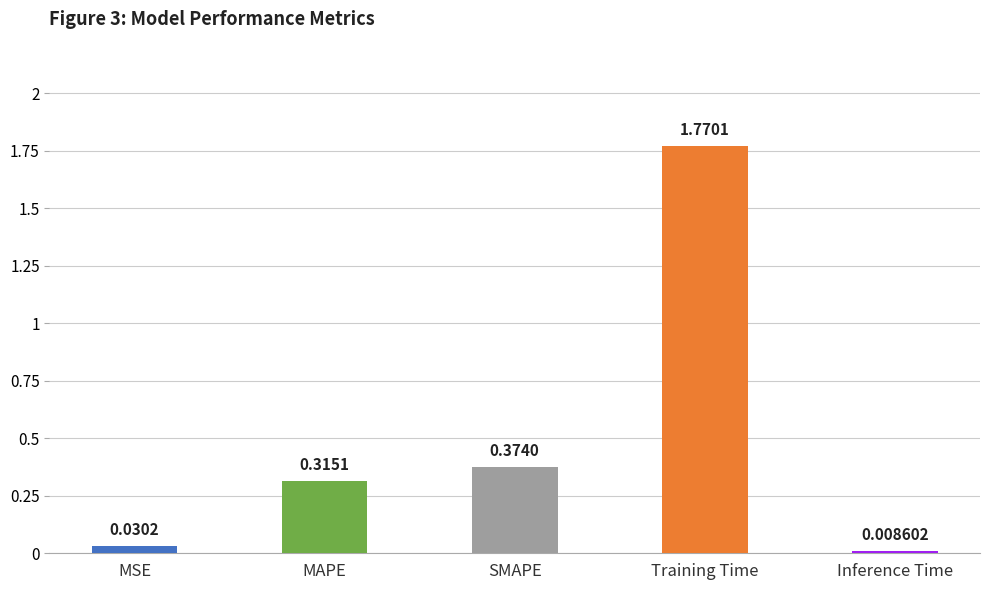

How many bars are there in total?

5